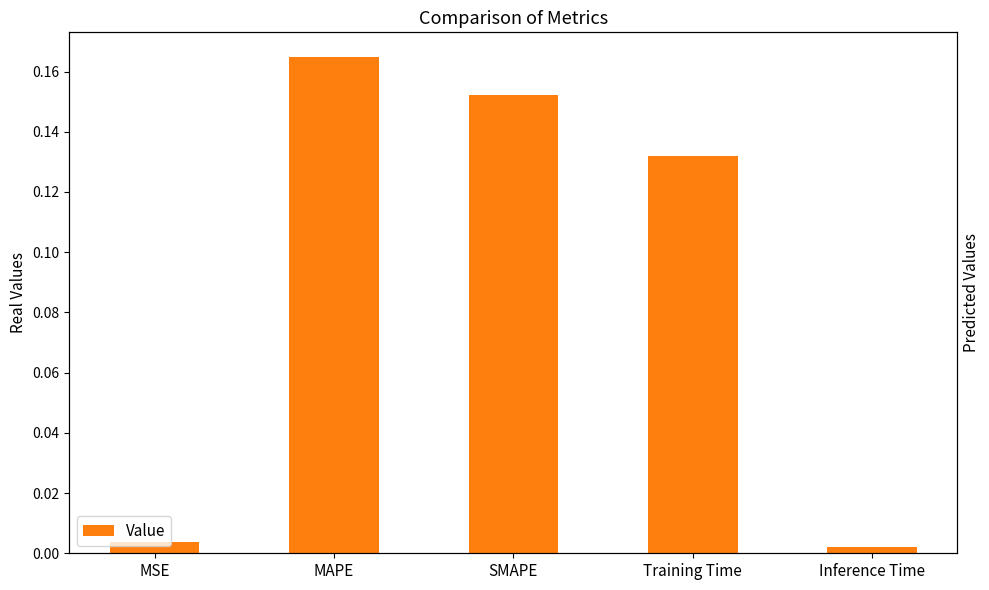

What is the label of the 3rd bar from the right?

SMAPE